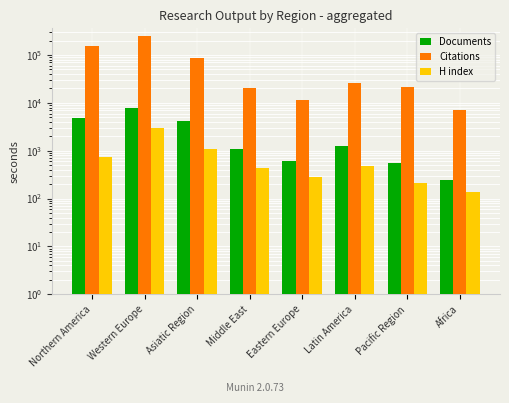

Reading right to left, extract all data points from this chart.

Documents: 246	559	1235	598	1062	4234	7713	4882
Citations: 7245	21423	26542	11505	20434	86981	248675	155753
H index: 135	214	468	287	426	1061	3004	735